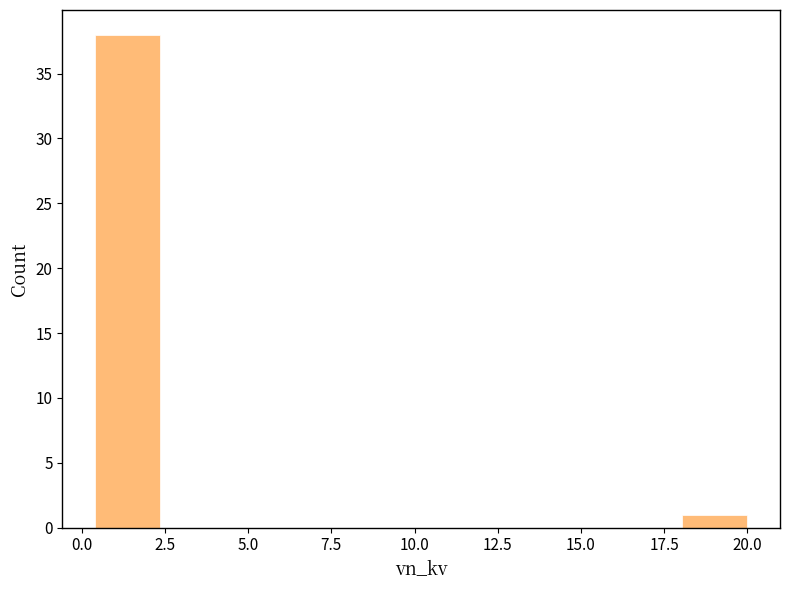

Around what value on the x-axis is the tallest bar? Give the approximate position of its centre, as read against the axis.

1.5